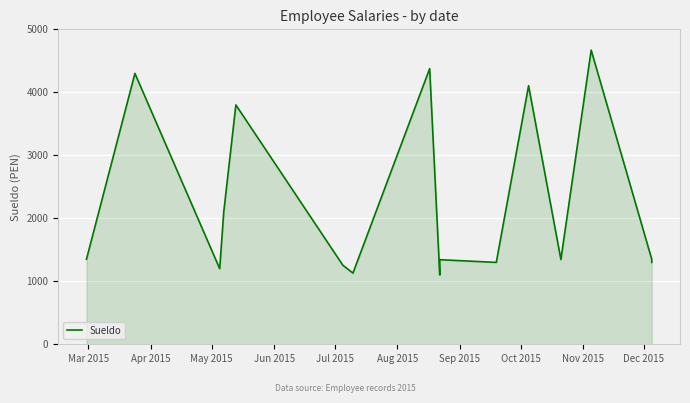

Reading left to right, transcribe all the data shown in this chart.

1350	4300	1200	2100	3800	1255	1130	4376	1100	1343	1300	4105	1346	4670	1350	1300